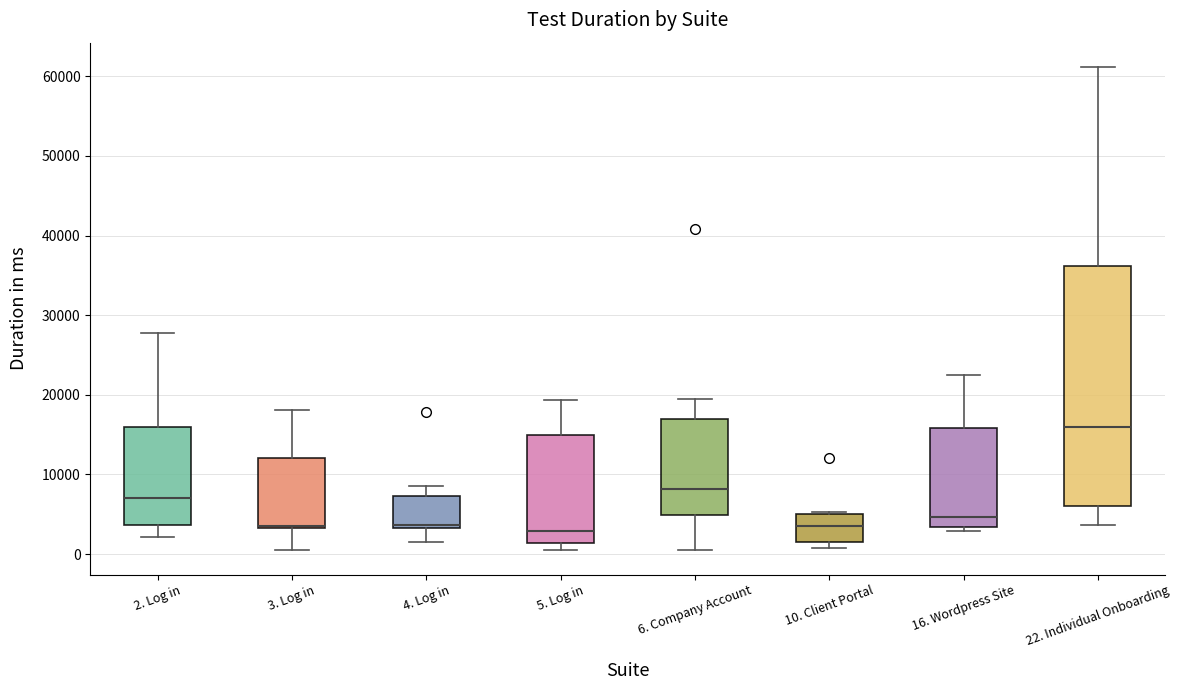

Reading left to right, transcribe this box plot: for each box, give where its median line is, the range the box spans, and where its two whiskers end, as read against the y-axis. The values are not printed on the chart, so give them approximately, as read against the axis.

2. Log in: median 7000, box 4000 to 16000, whiskers 2000 to 28000
3. Log in: median 4000, box 3000 to 12000, whiskers 0 to 18000
4. Log in: median 4000, box 3000 to 7000, whiskers 2000 to 9000
5. Log in: median 3000, box 1000 to 15000, whiskers 0 to 19000
6. Company Account: median 8000, box 5000 to 17000, whiskers 1000 to 19000
10. Client Portal: median 4000, box 2000 to 5000, whiskers 1000 to 5000 (just above the box's upper edge)
16. Wordpress Site: median 5000, box 3000 to 16000, whiskers 3000 (just below the box's lower edge) to 22000
22. Individual Onboarding: median 16000, box 6000 to 36000, whiskers 4000 to 61000